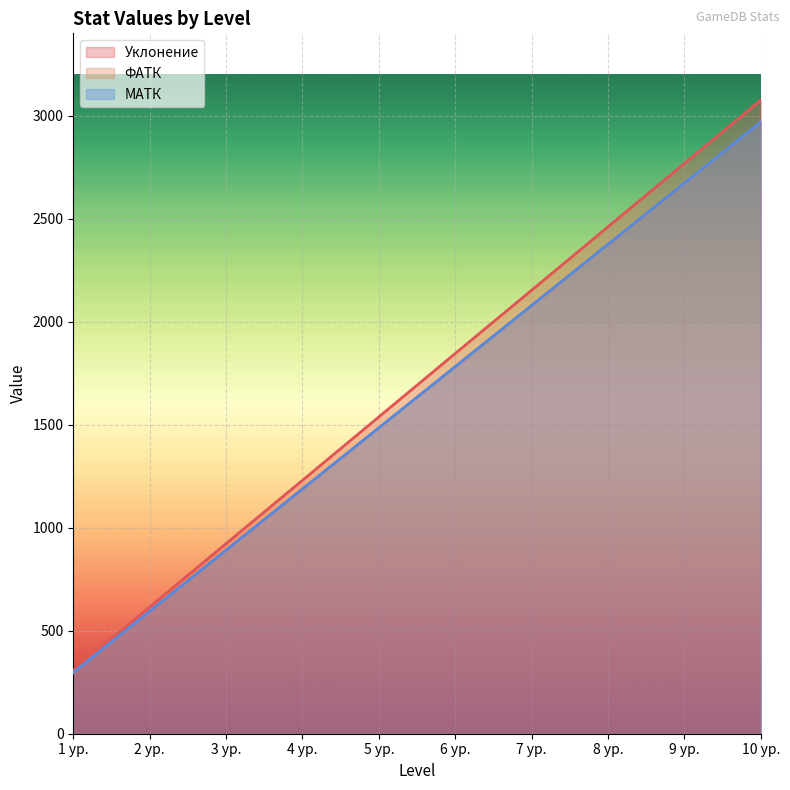

True or false: Уклонение has more than 0 points higher than both neighbors.

False